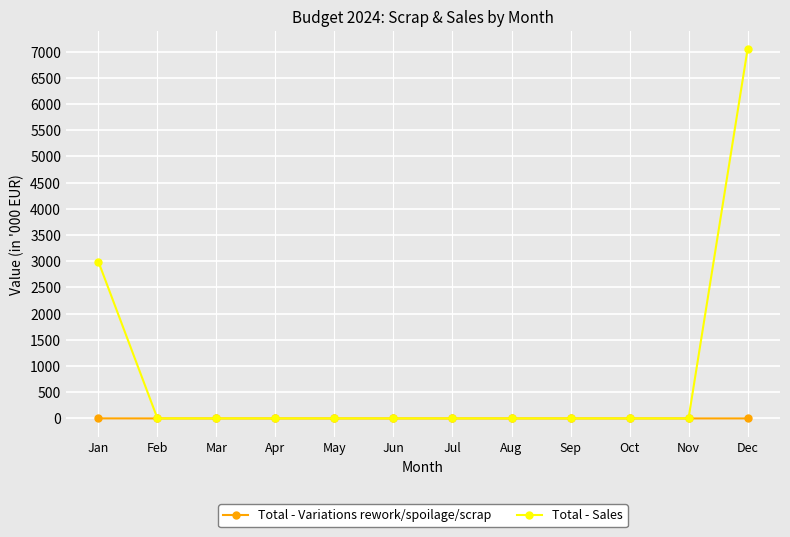

How many categories are shown in the chart?

12